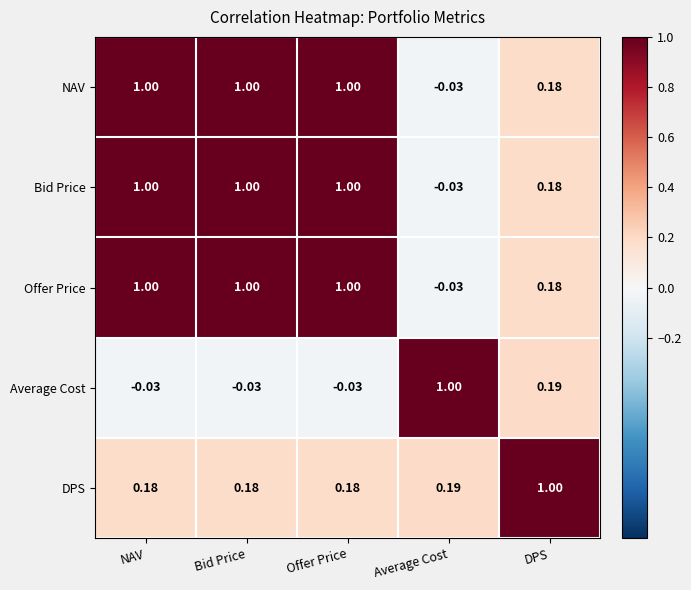

Where is NAV nearest to the value 0?

Average Cost